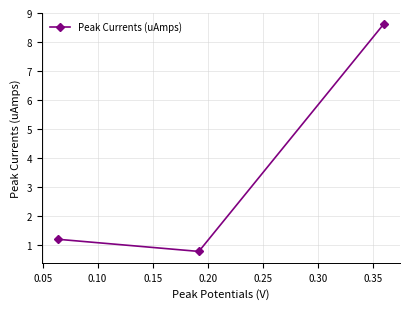

Count the number of data series in this chart.

1